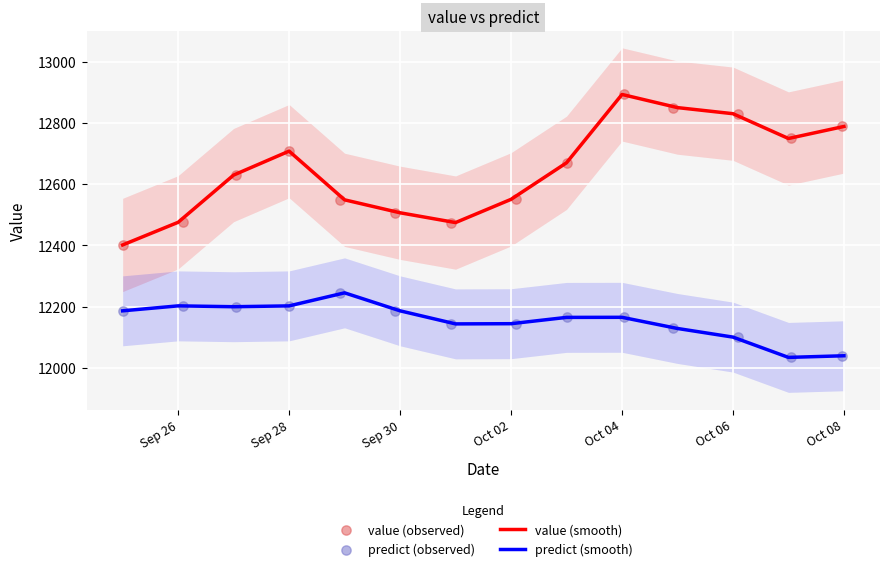

What are all the series names shown in the legend?

value (smooth), predict (smooth), value (observed), predict (observed)